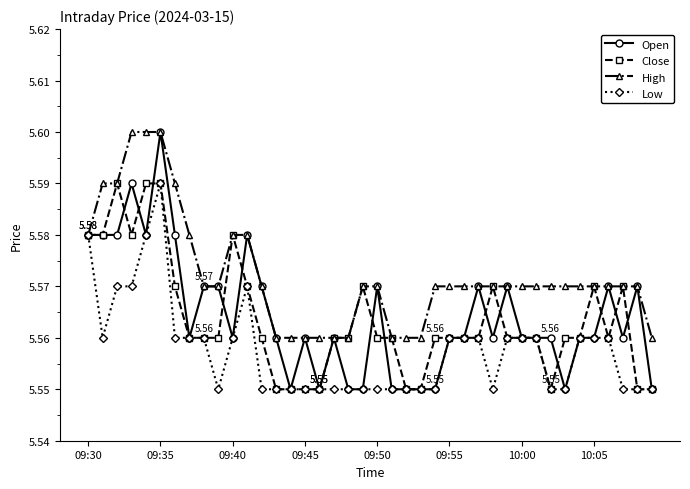

True or false: Close has more than 1 points higher than both neighbors.

True